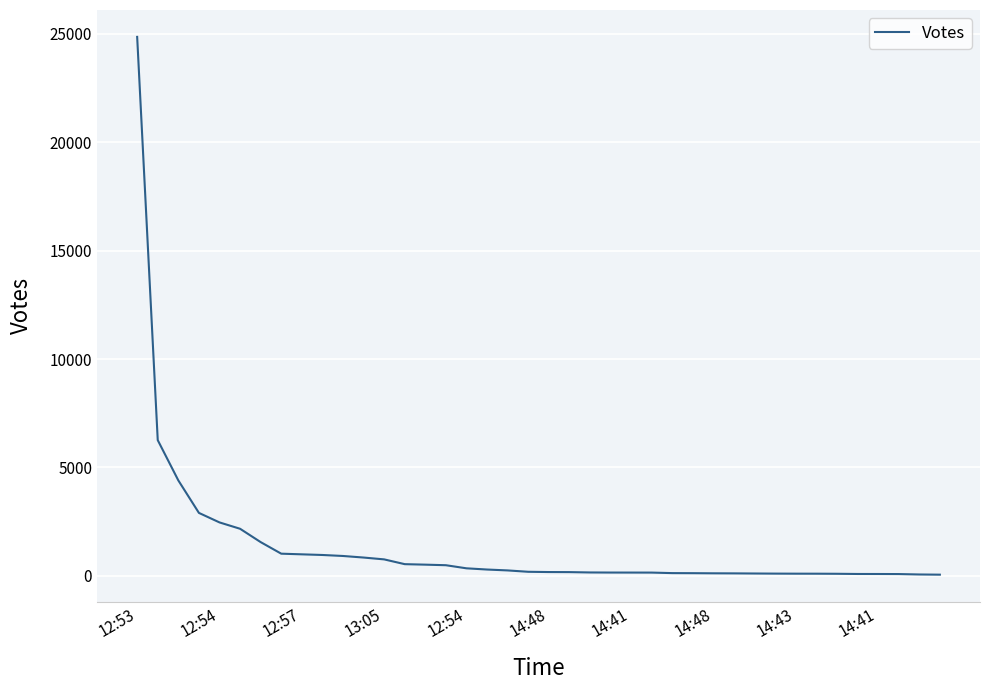

What is the greatest value displayed?

24856